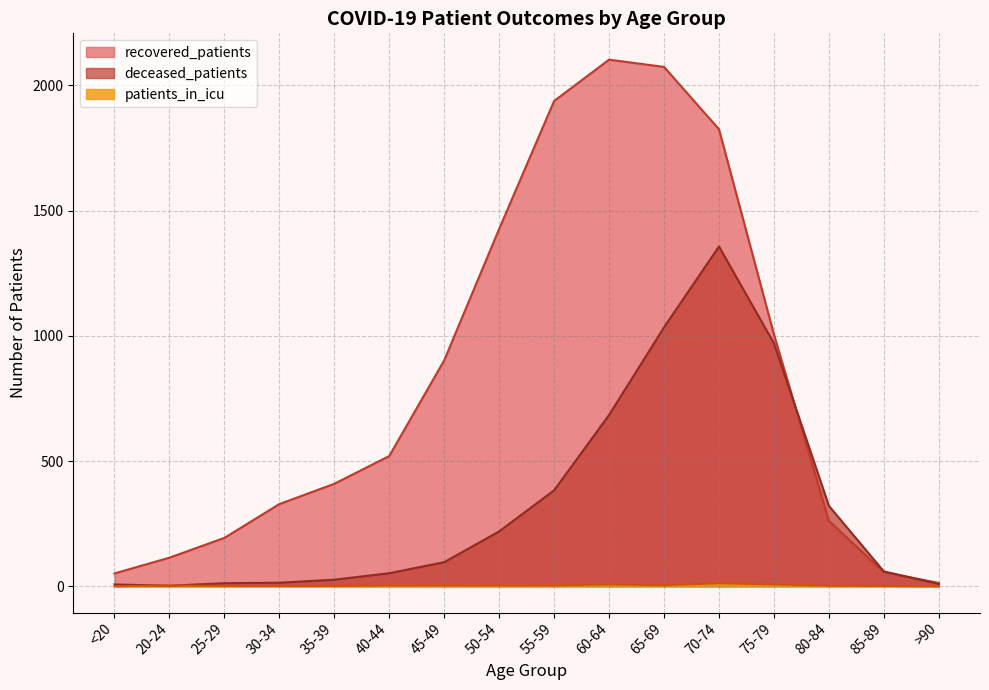

At which label does recovered_patients reach its peak?

60-64